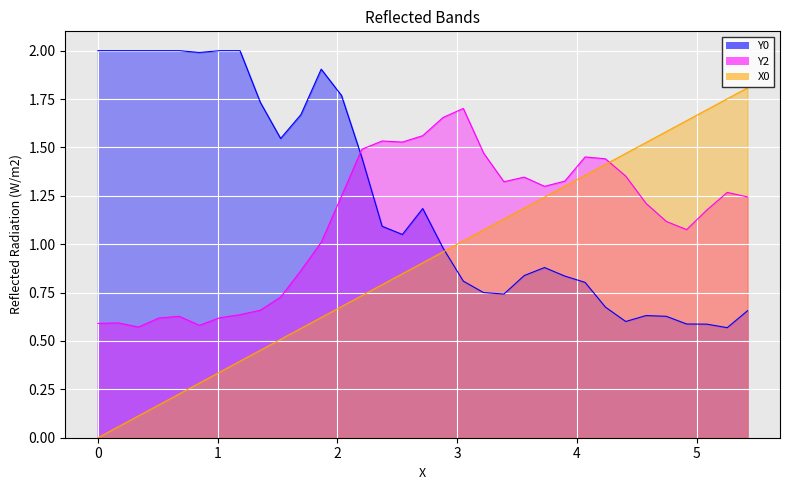

The value of X0 at 14 is 0.2. True or false?

False